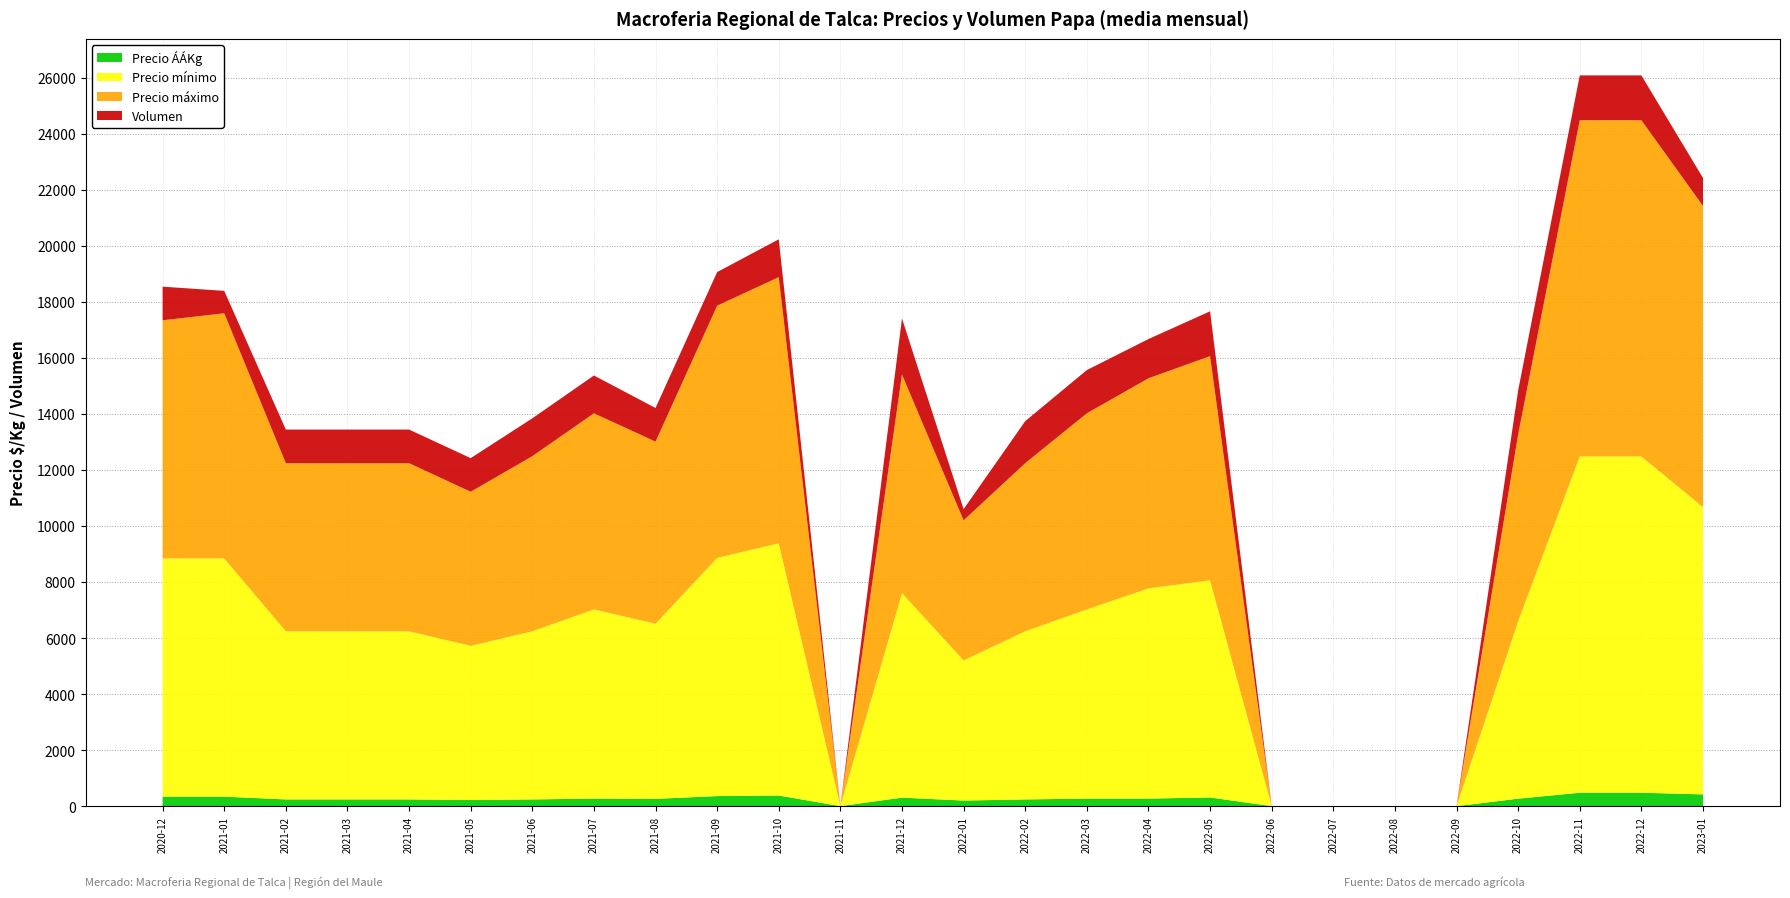

Reading left to right, extract all data points from this chart.

Precio ÁÁKg: 340	340	240	240	240	220	240	270	260	360	380	0	304	200	240	270	270	310	0	0	0	0	267	480	480	420
Precio mínimo: 8500	8500	6000	6000	6000	5500	6000	6750	6250	8500	9000	0	7300	5000	6000	6750	7500	7750	0	0	0	0	6333	12000	12000	10250
Precio máximo: 8500	8750	6000	6000	6000	5500	6250	7000	6500	9000	9500	0	7800	5000	6000	7000	7500	8000	0	0	0	0	6667	12000	12000	10750
Volumen: 1200	800	1200	1200	1200	1200	1350	1350	1200	1200	1350	0	2000	400	1500	1543	1400	1600	0	0	0	0	1567	1600	1600	1000